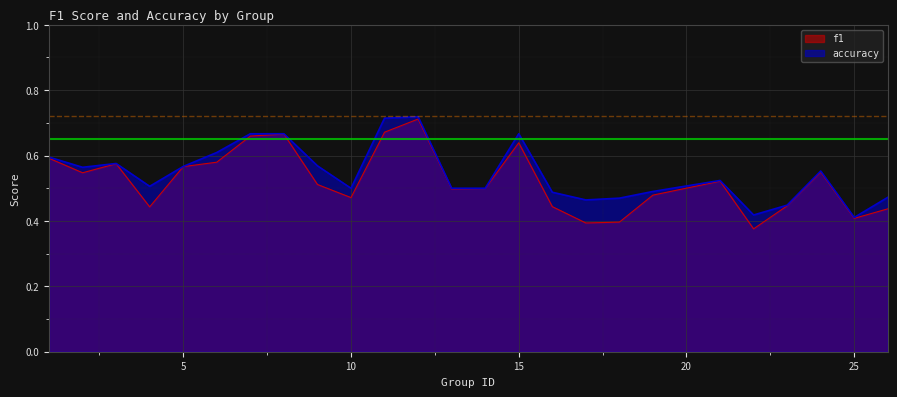

At which label does f1 reach its minimum?

22